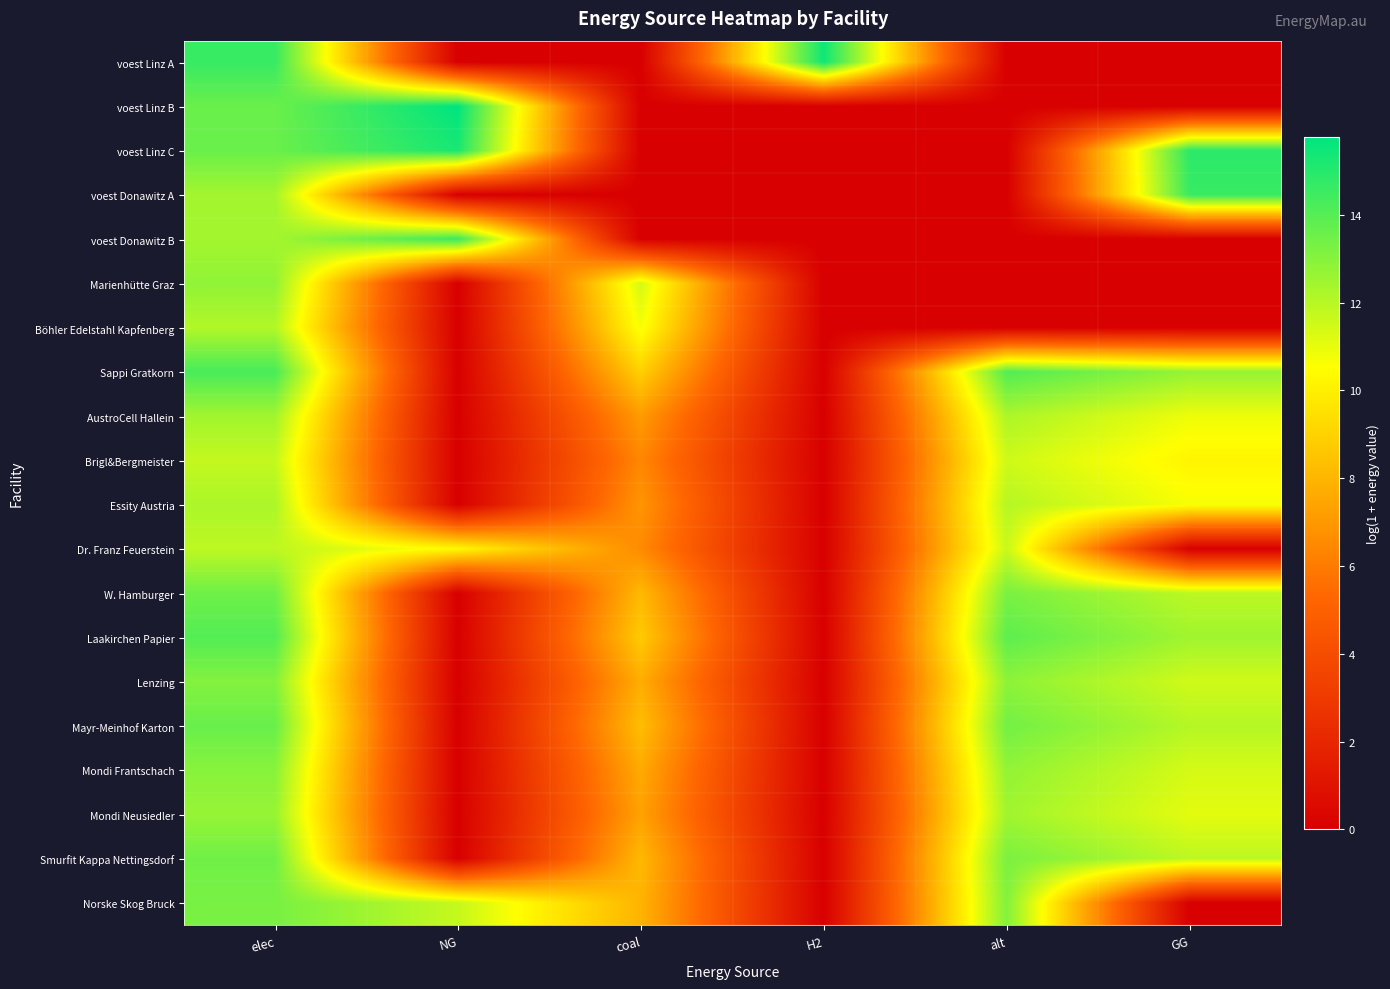

What is the total value across all series at GG?

156.2